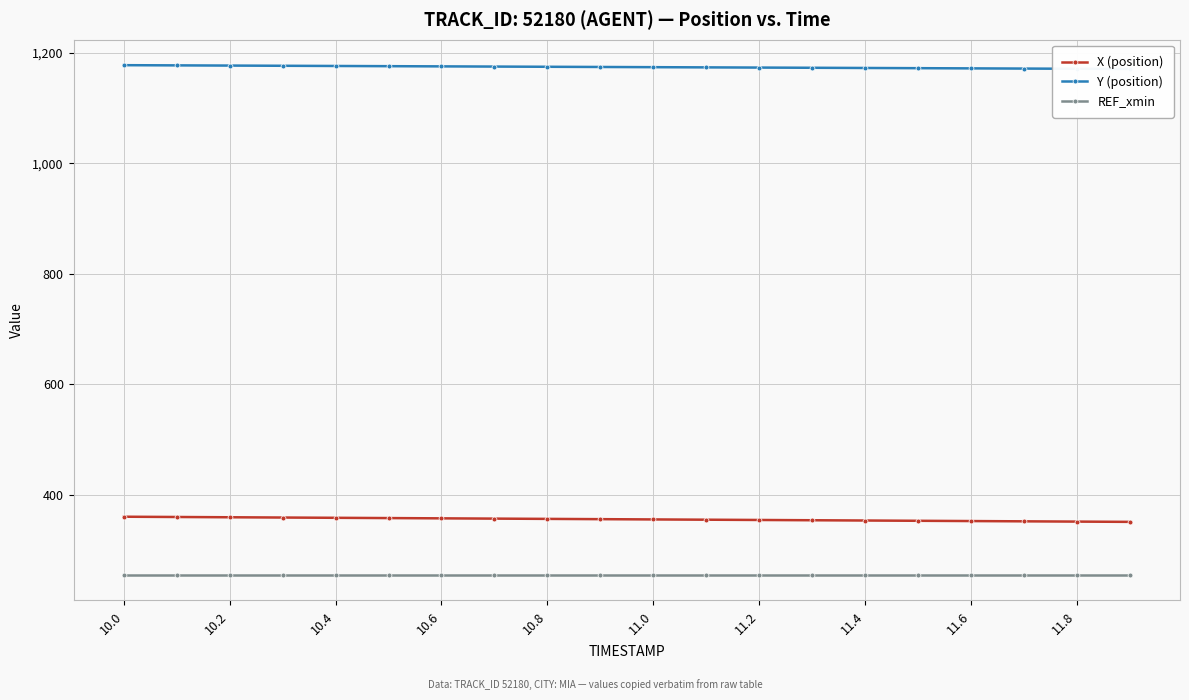

True or false: REF_xmin and X (position) intersect in this chart.

False